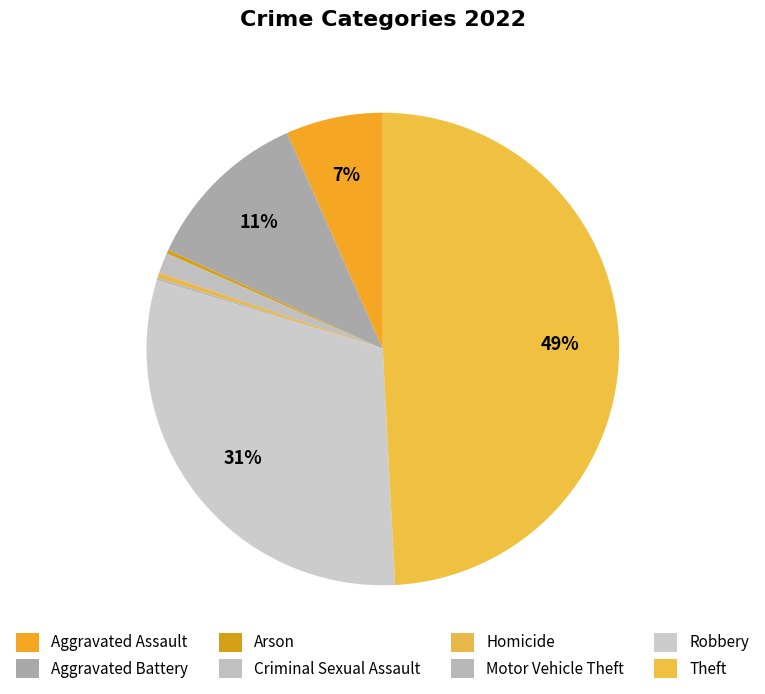

What is the largest slice in the pie chart?

Theft